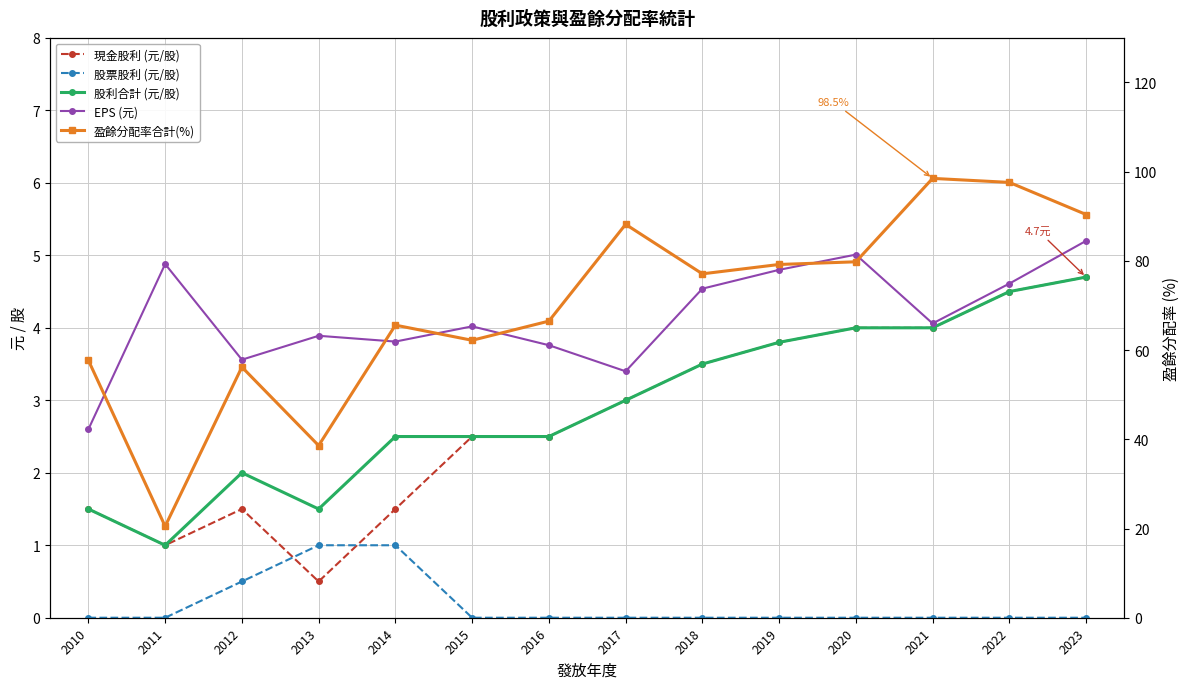

At which label is 股利合計 (元/股) closest to 2?

2012